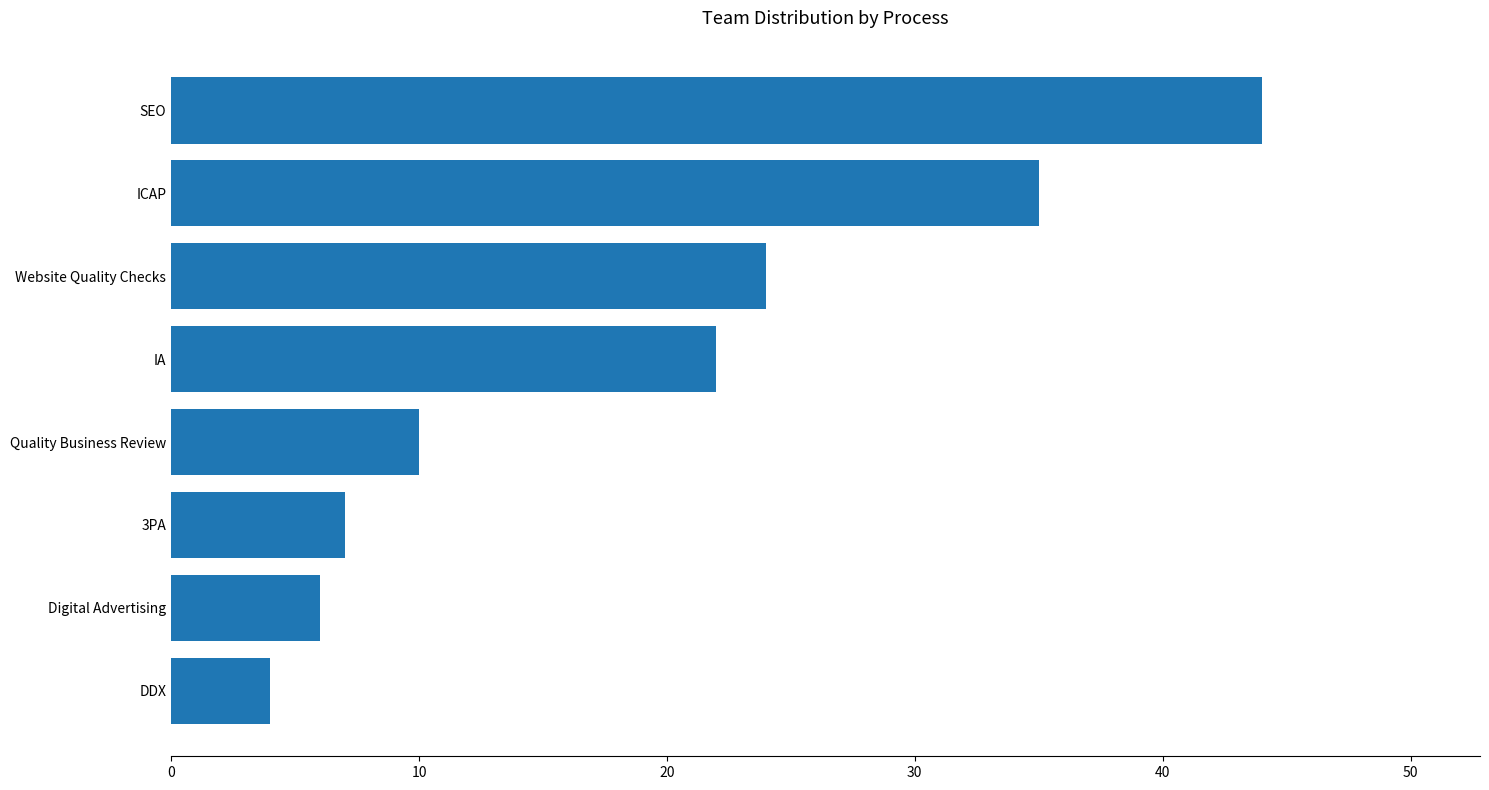

Reading bottom to top, what are all the values shown in this chart?

DDX=4	Digital Advertising=6	3PA=7	Quality Business Review=10	IA=22	Website Quality Checks=24	ICAP=35	SEO=44